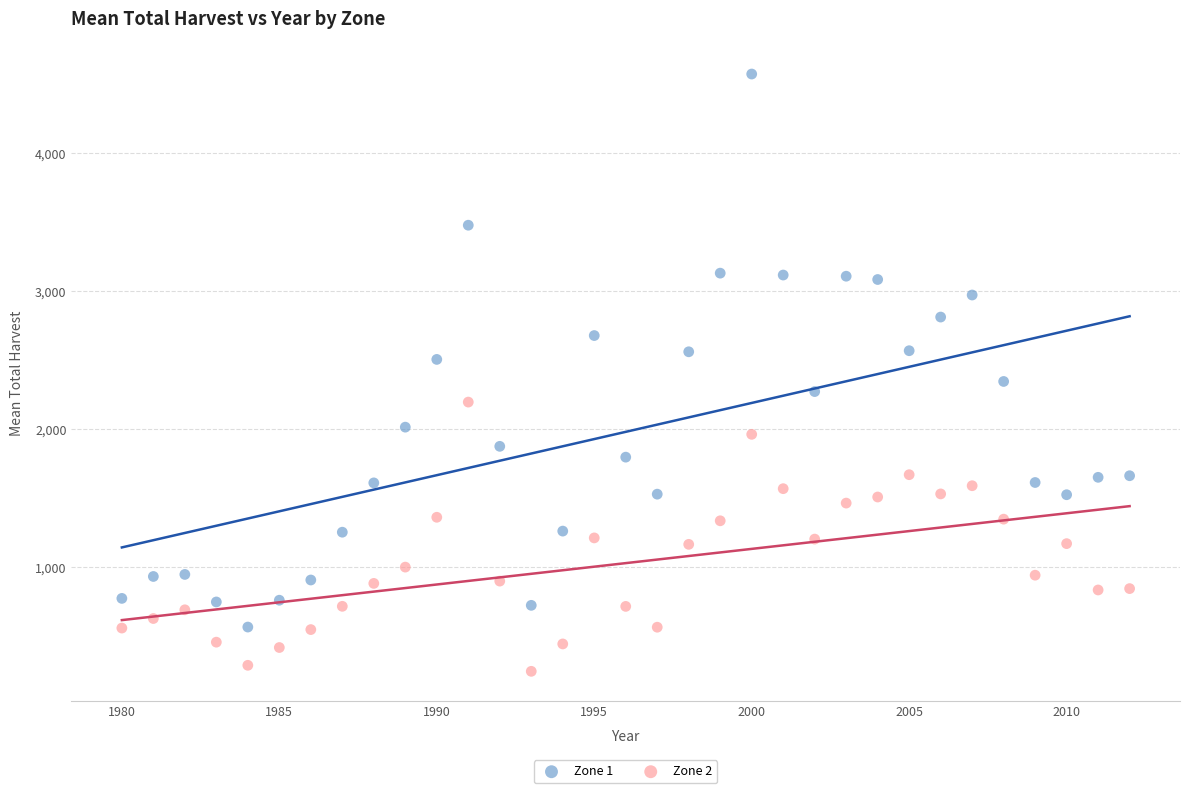

Which series contains the lowest Y value?

Zone 2